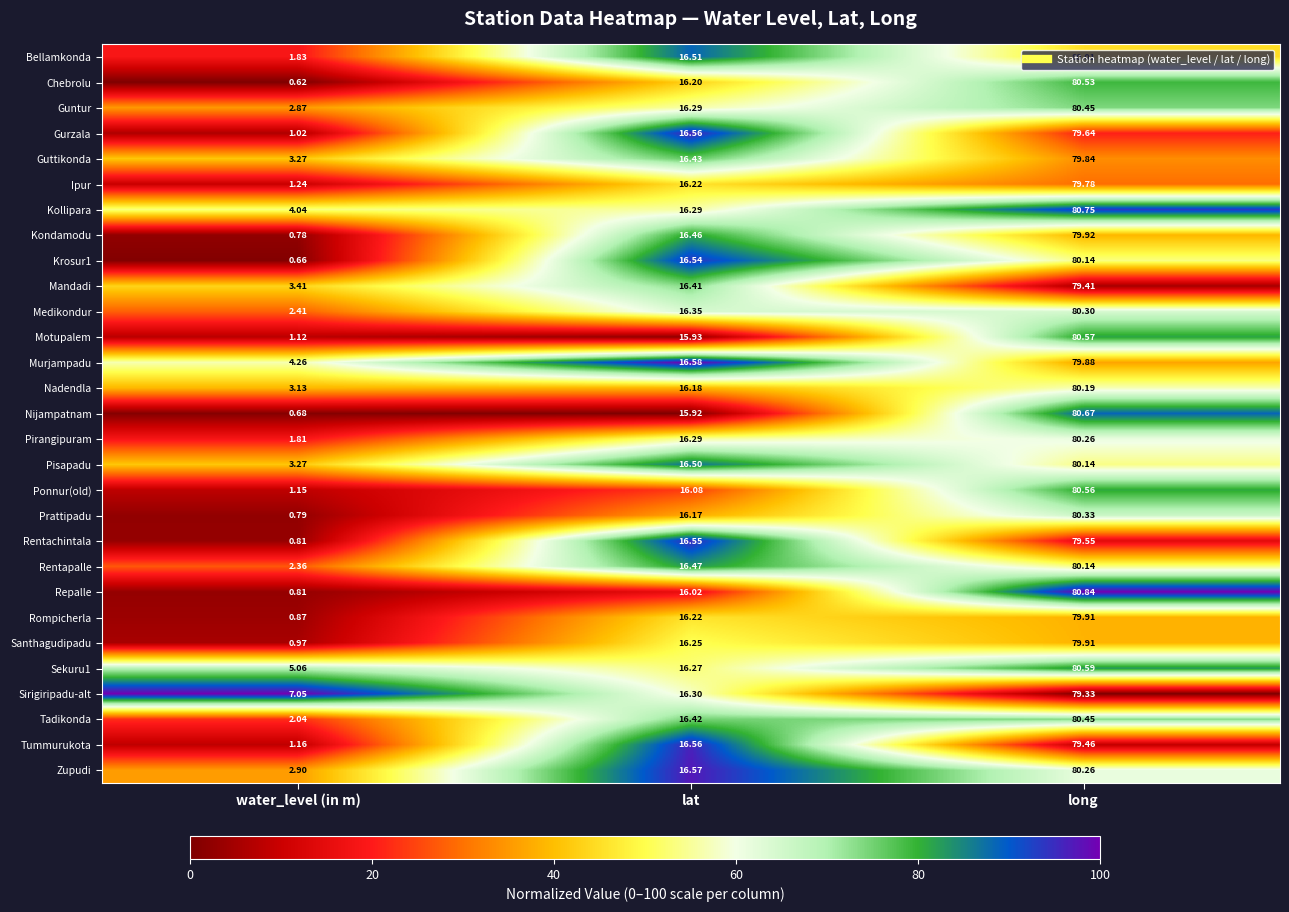

Where is Tummurukota nearest to the value 40?

lat